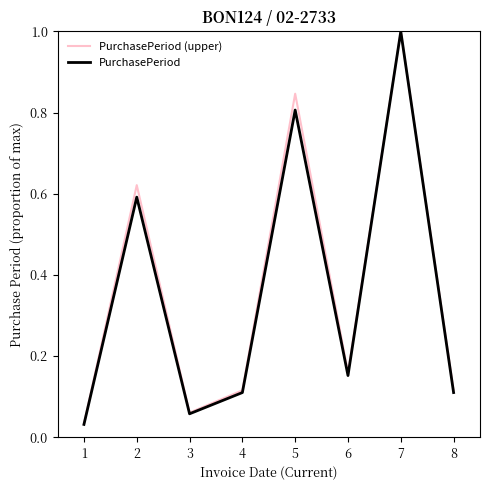

Rank the series at 5 from lowest to highest value.

PurchasePeriod, PurchasePeriod (upper)